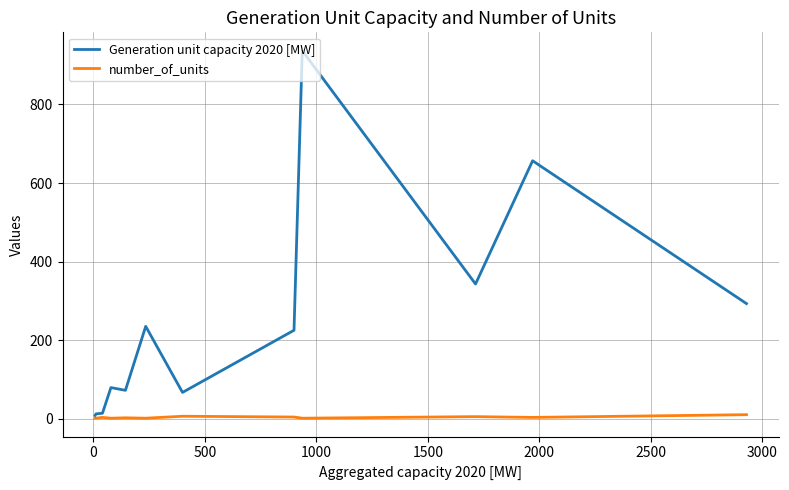

What is the highest value of the Generation unit capacity 2020 [MW] series?

937.0